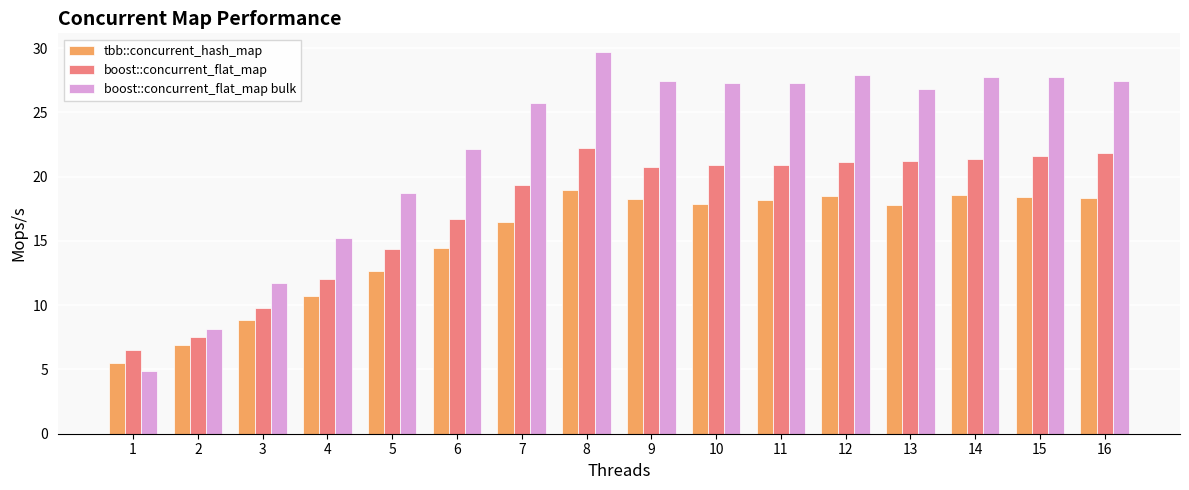

What is the average value of the boost::concurrent_flat_map bulk series?

22.2